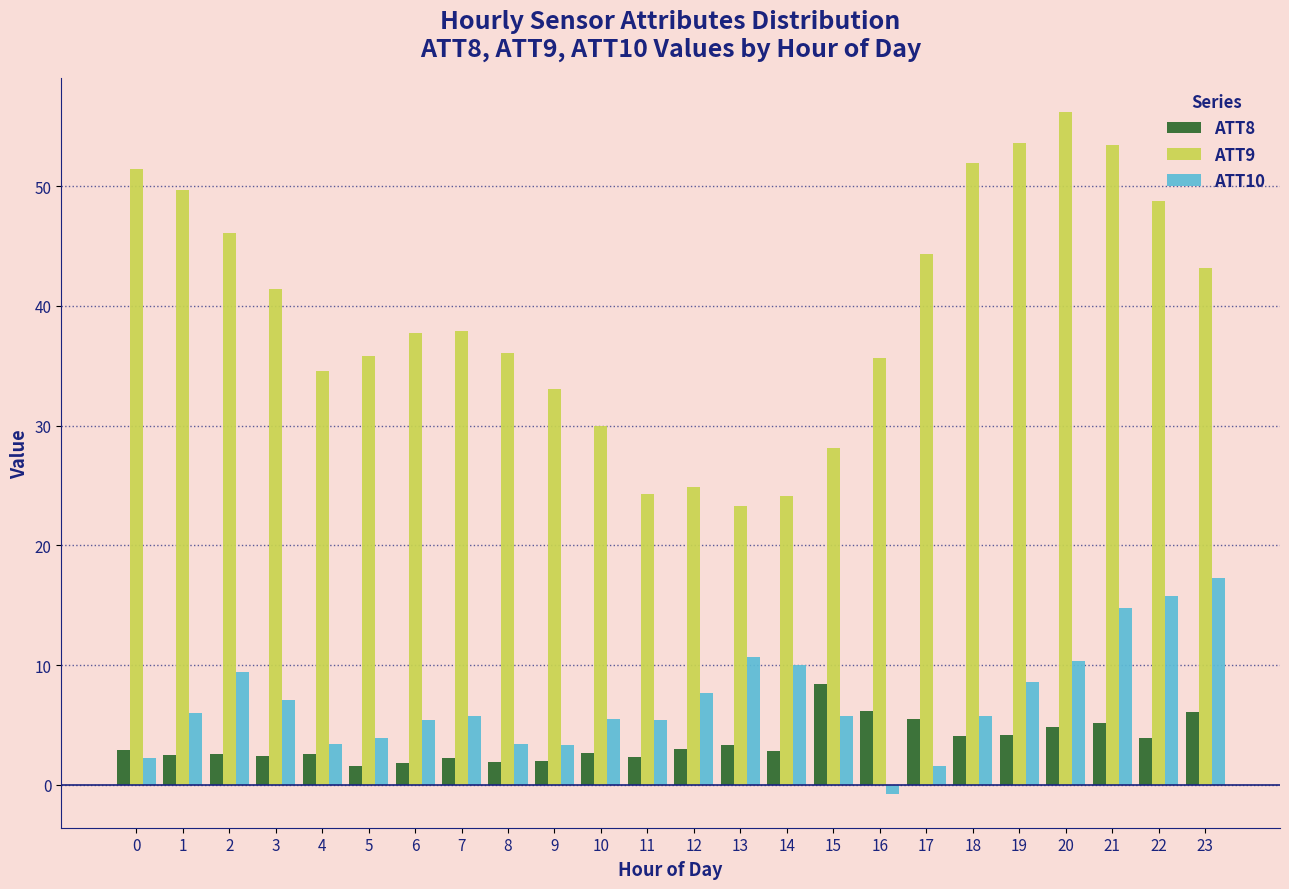

What is the difference between the highest and lowest values at 22?

44.9